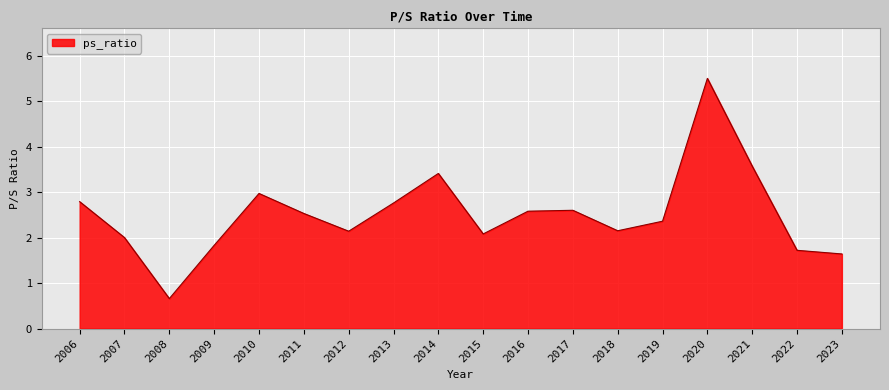

Approximately how many times larger is the value at 2007 compared to 2016?

0.8